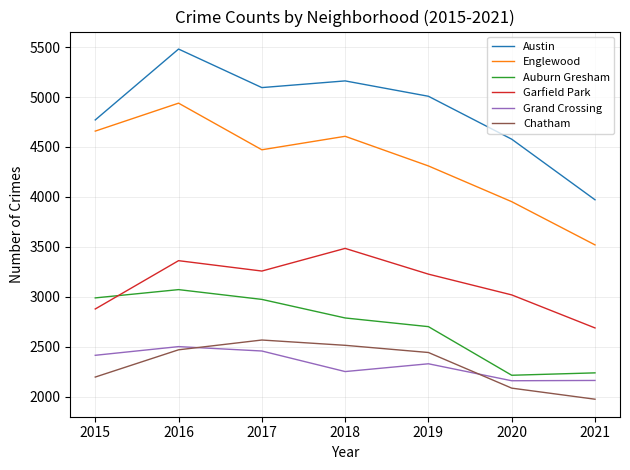

At which category does Garfield Park reach its first local peak?

2016